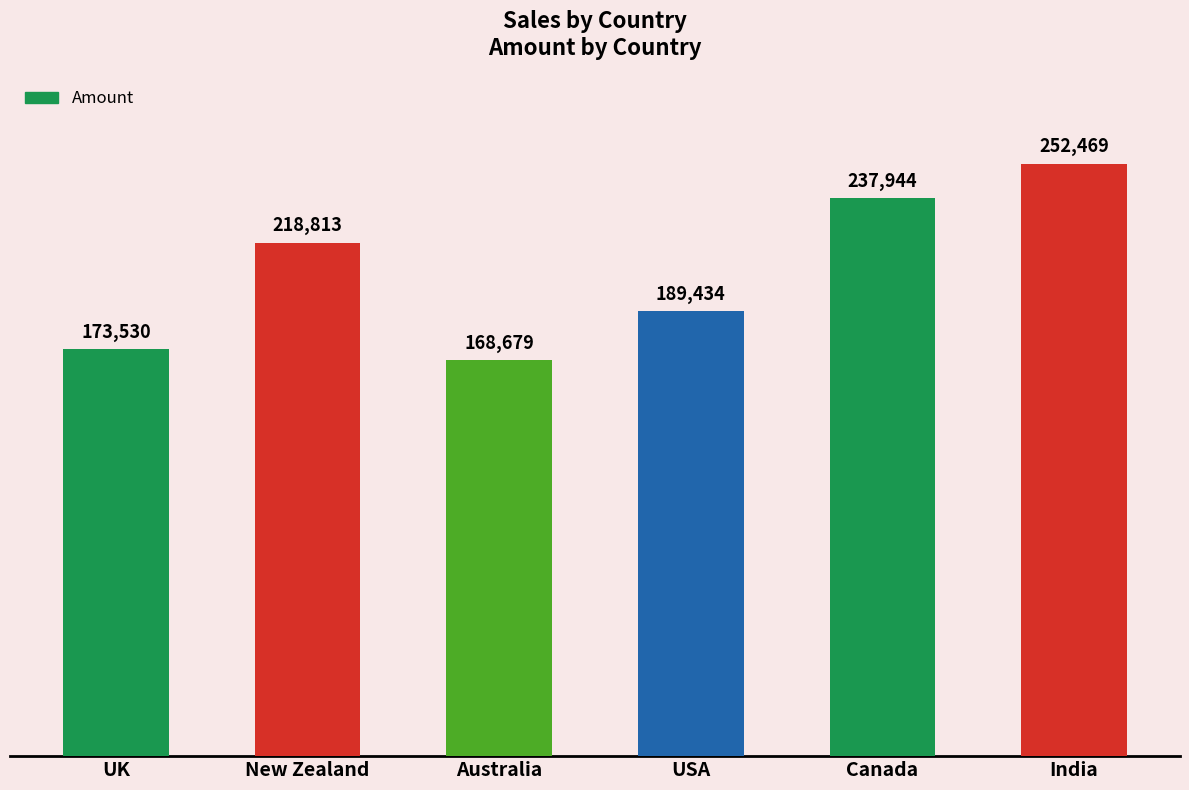

What is the difference between the values at UK and India?

78939